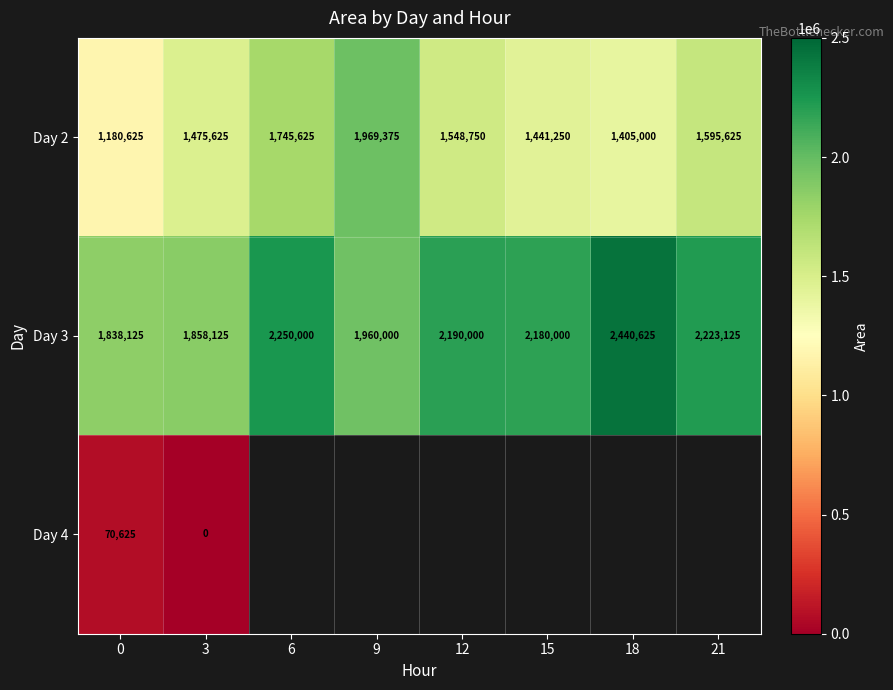

Is the value of Day 2 at 18 greater than the value of Day 3 at 21?

No